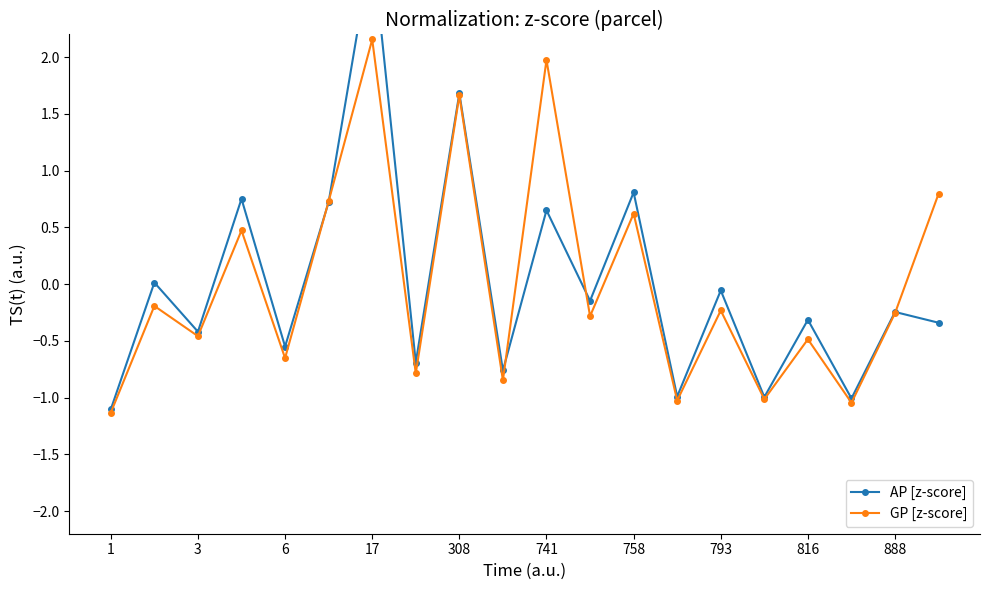

What is the difference between the second highest and minimum values in the AP [z-score] series?

2.8